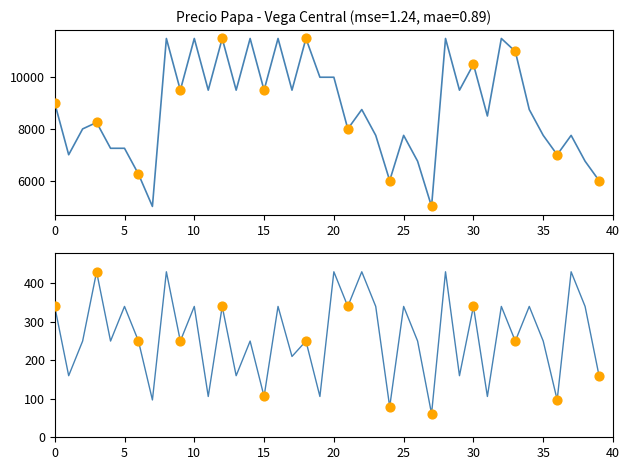

At how many categories does at least one series exceed 8306?

23